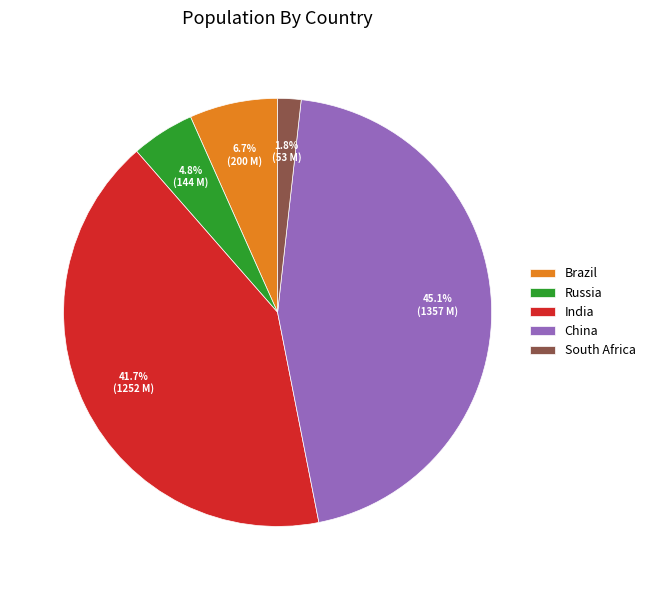

To the nearest percent, what is the difference between the largest and smallest slice percentages?

43%